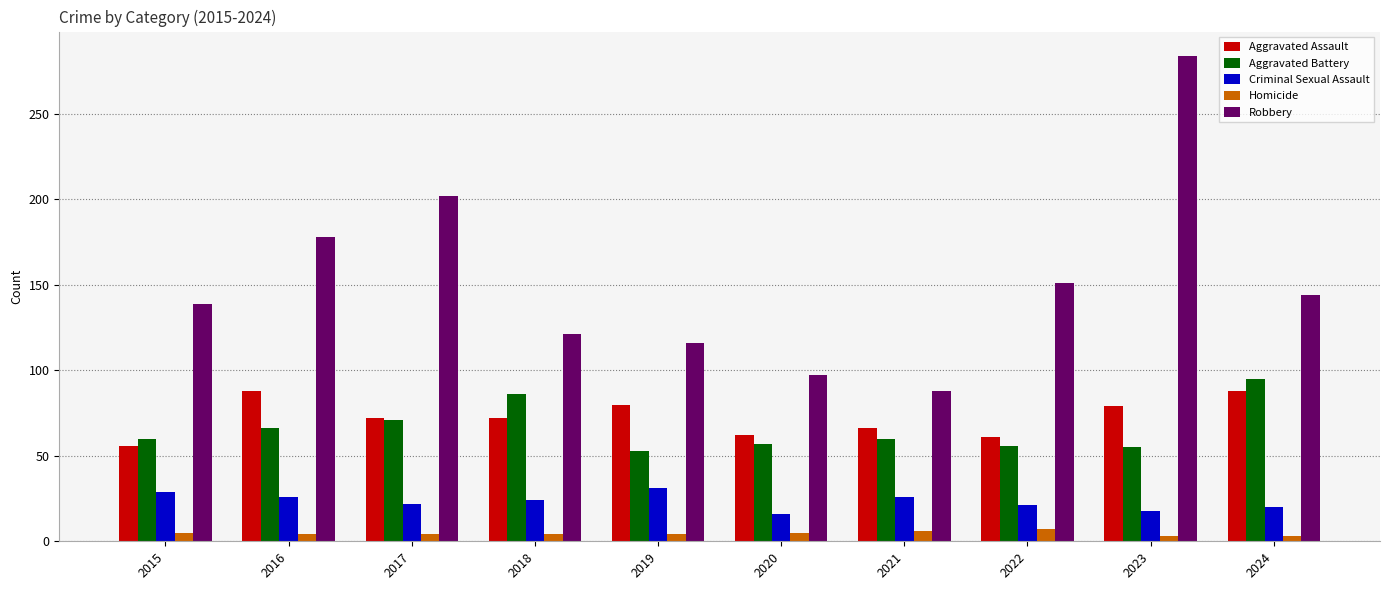

Is the value of Aggravated Battery at 2018 greater than the value of Criminal Sexual Assault at 2021?

Yes